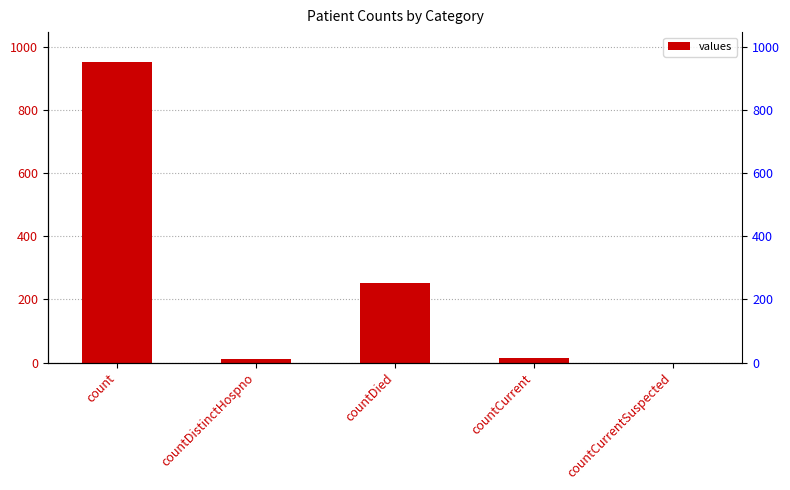

What is the ratio of the value at count to the value at countDied?

3.8